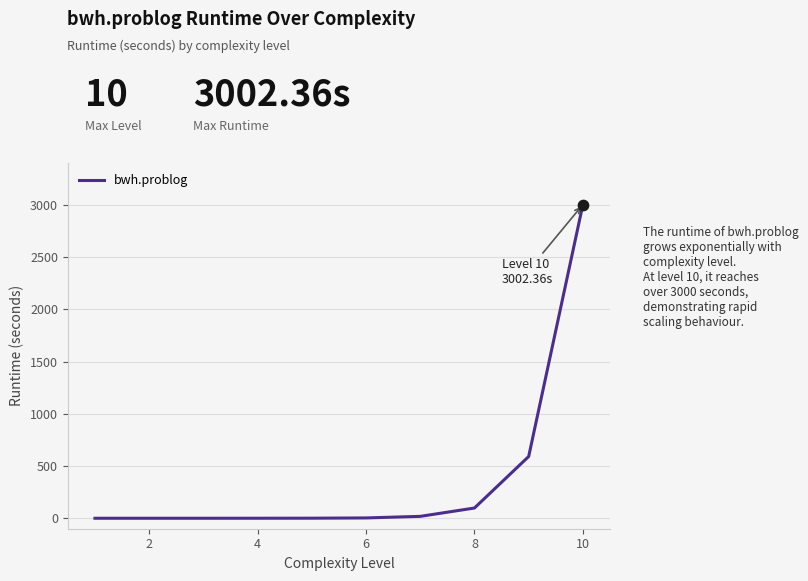

What is the difference between the maximum and minimum values?

3002.2